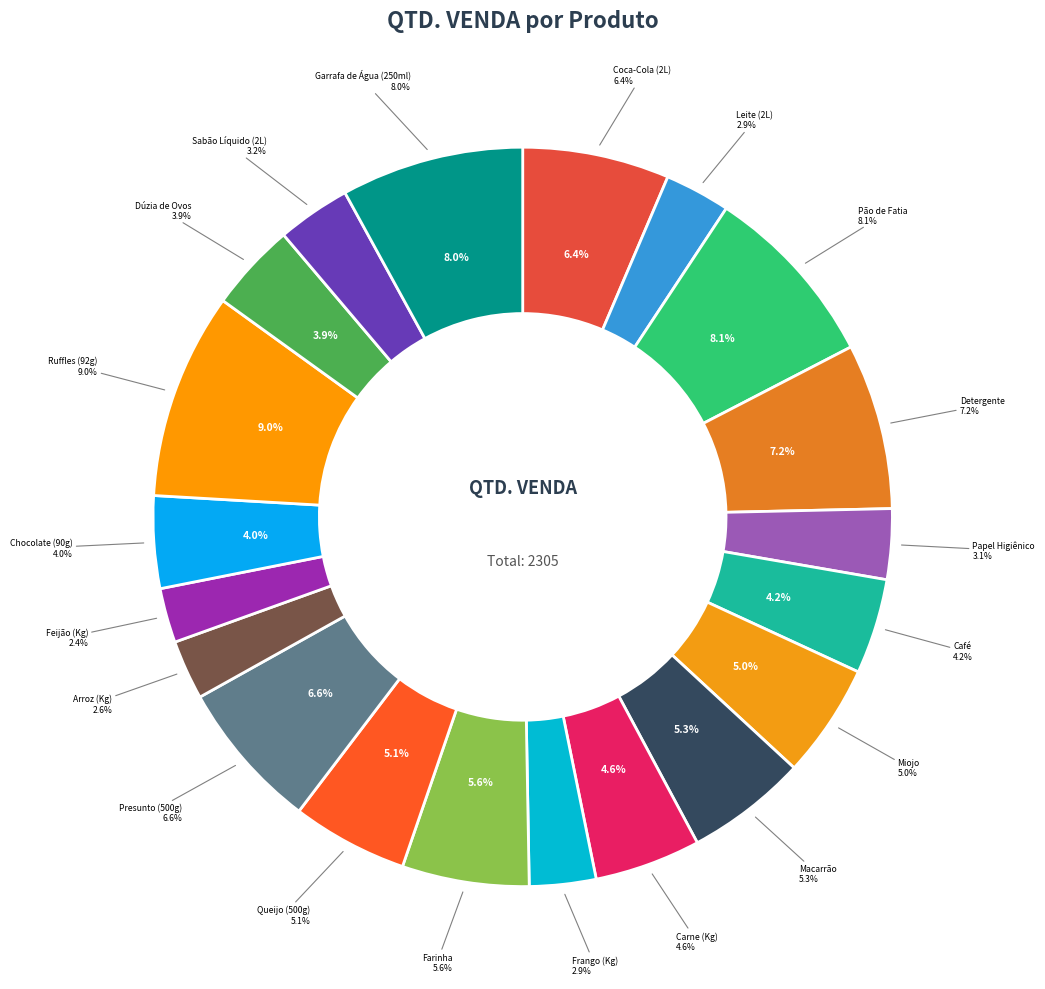

What is the largest slice in the pie chart?

Ruffles (92g)